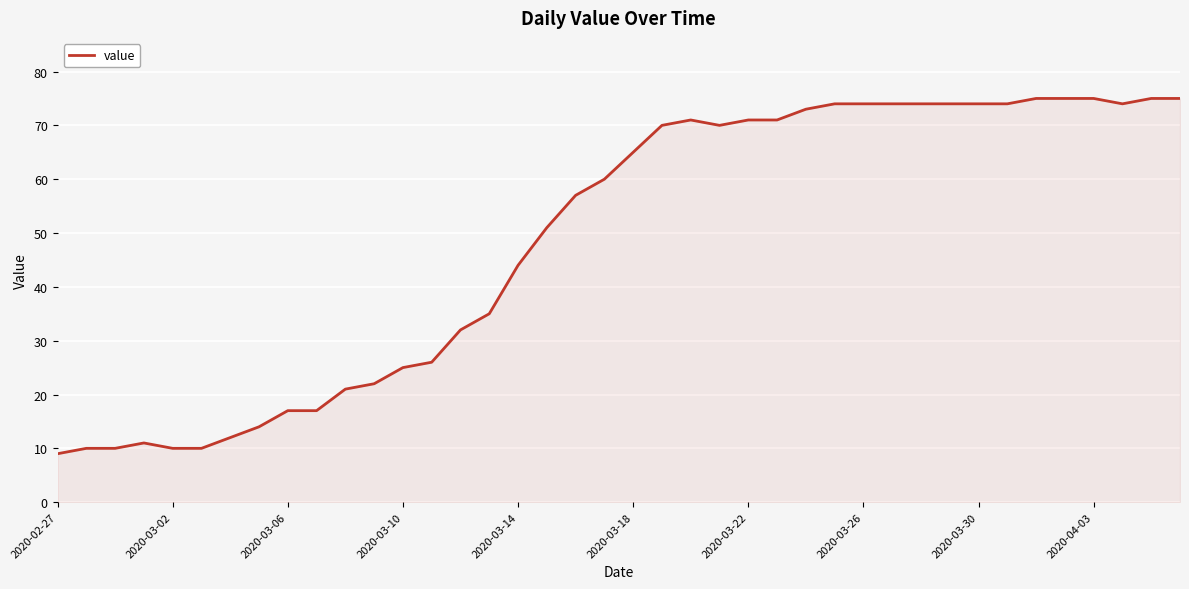

What is the difference between the maximum and minimum values?

66